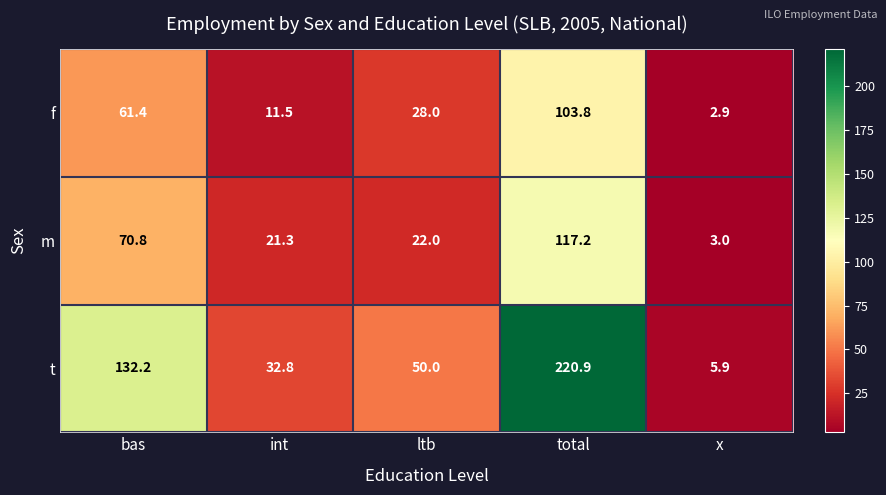

Is the value of t at ltb greater than the value of f at int?

Yes